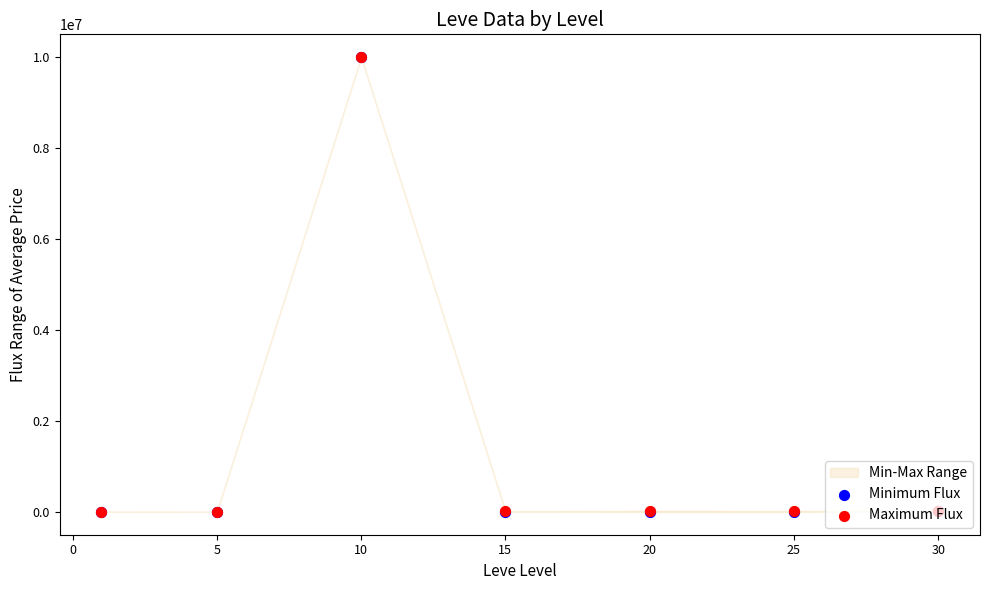

Is the value of Minimum Flux at 10 greater than the value of Maximum Flux at 20?

Yes